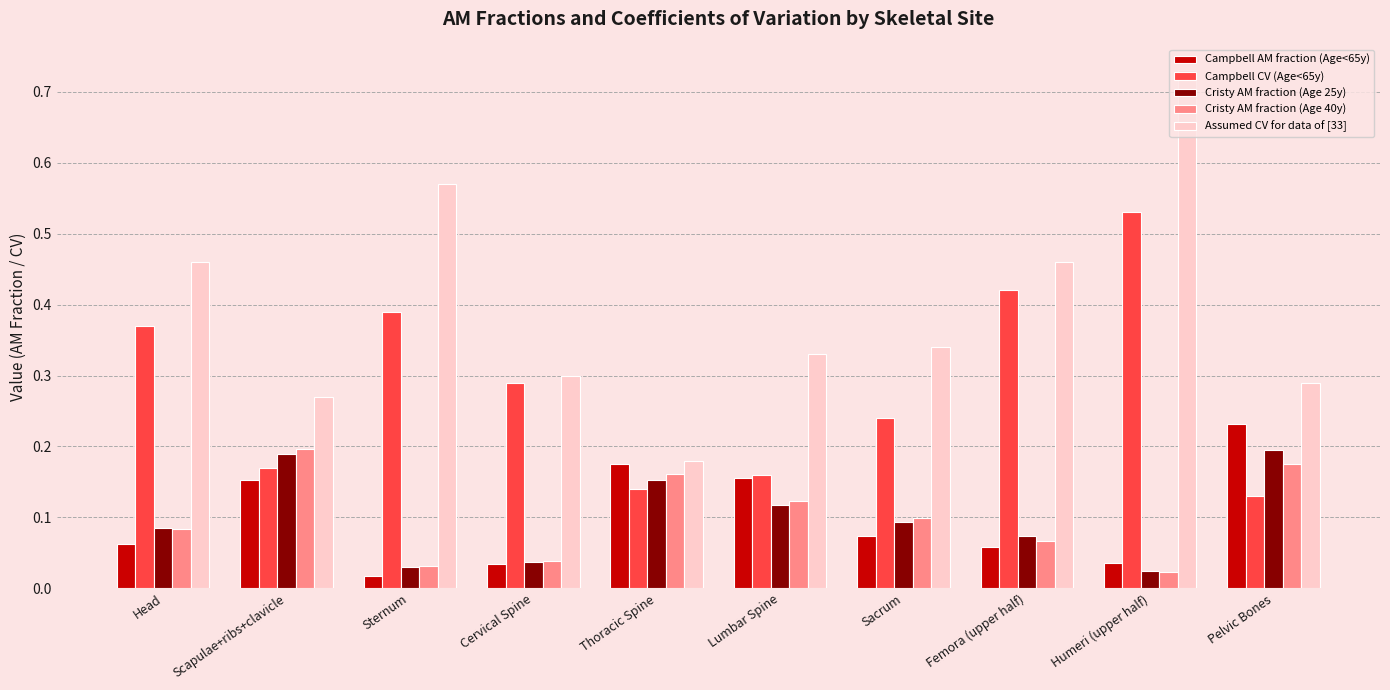

Is it true that Assumed CV for data of [33] equals 0.3 at Sternum?

False